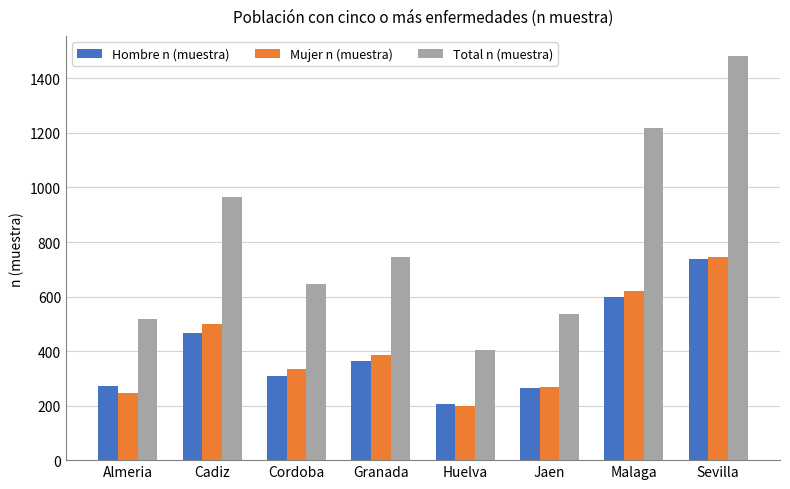

Is it true that Hombre n (muestra) equals 666 at Cadiz?

False